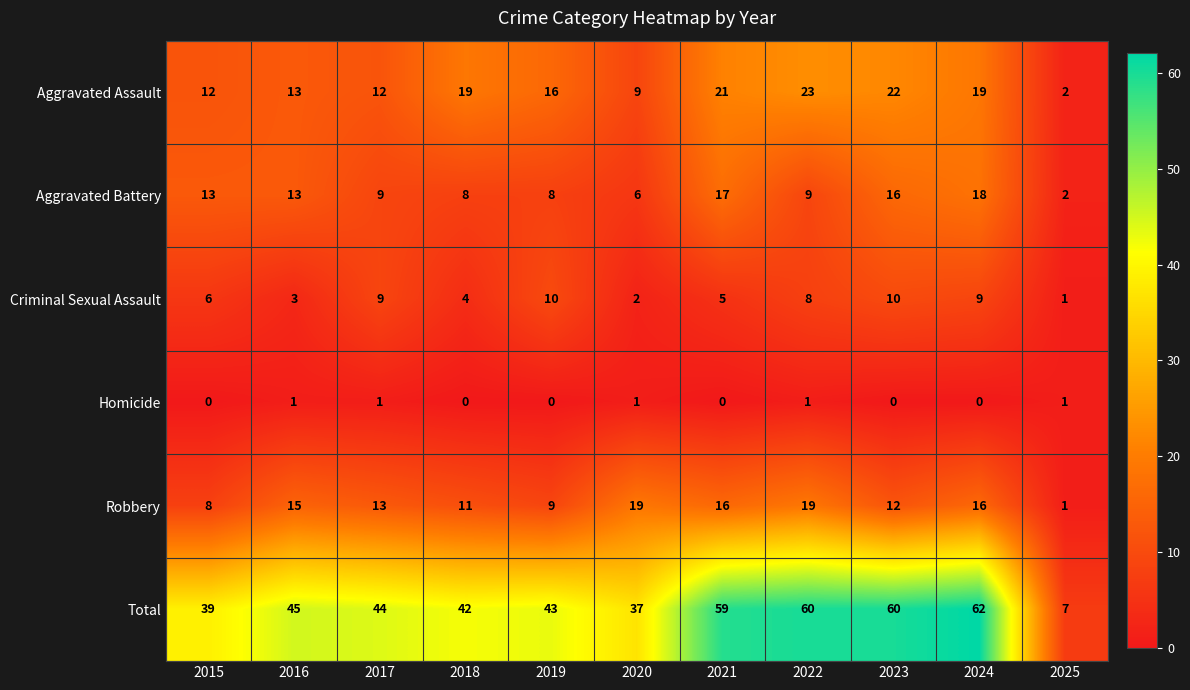

Between 2021 and 2025, which series saw the biggest shift?

Total